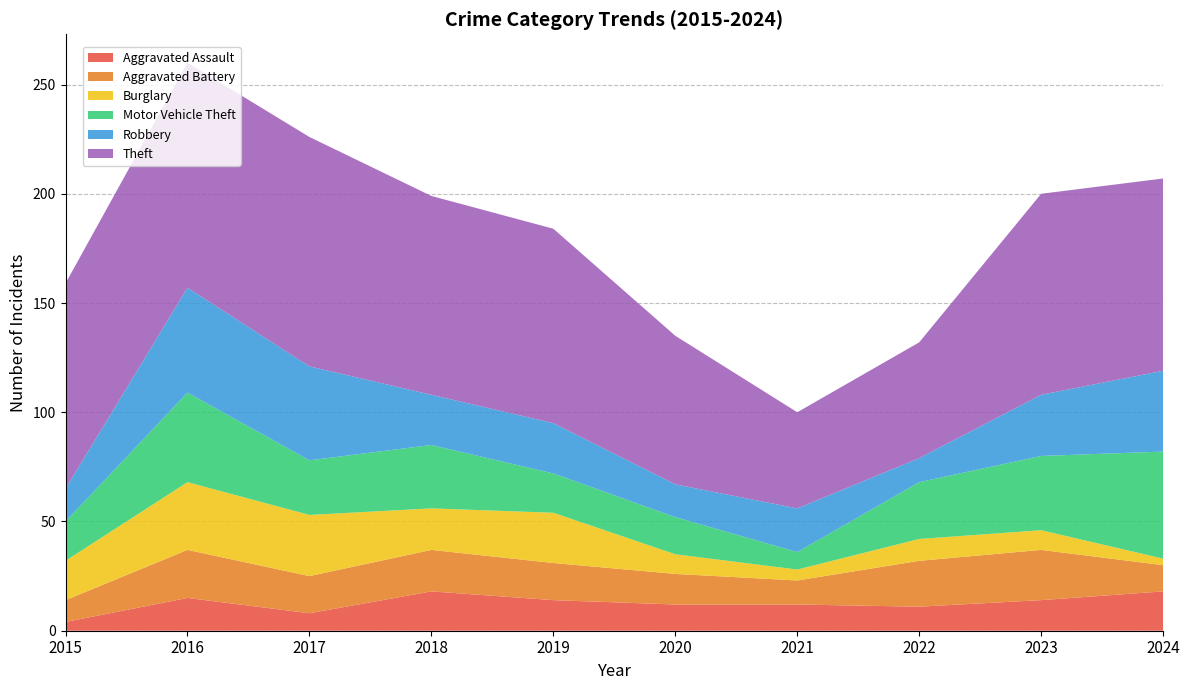

Reading left to right, what are all the values shown in this chart?

Aggravated Assault: 2015=4	2016=15	2017=8	2018=18	2019=14	2020=12	2021=12	2022=11	2023=14	2024=18
Aggravated Battery: 2015=10	2016=22	2017=17	2018=19	2019=17	2020=14	2021=11	2022=21	2023=23	2024=12
Burglary: 2015=18	2016=31	2017=28	2018=19	2019=23	2020=9	2021=5	2022=10	2023=9	2024=3
Motor Vehicle Theft: 2015=18	2016=41	2017=25	2018=29	2019=18	2020=17	2021=8	2022=26	2023=34	2024=49
Robbery: 2015=15	2016=48	2017=43	2018=23	2019=23	2020=15	2021=20	2022=11	2023=28	2024=37
Theft: 2015=94	2016=103	2017=105	2018=91	2019=89	2020=68	2021=44	2022=53	2023=92	2024=88